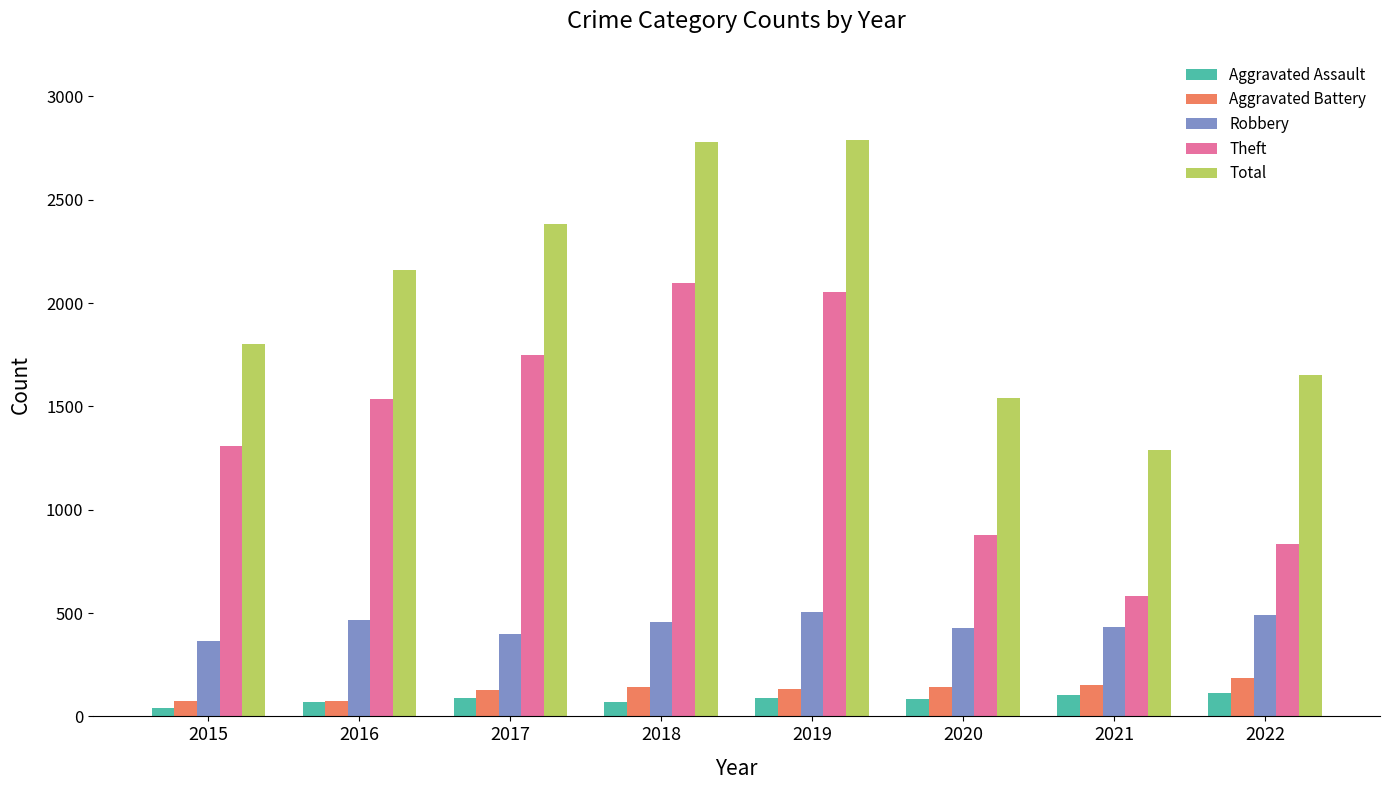

At which category does the chart reach its minimum across all series?

2015